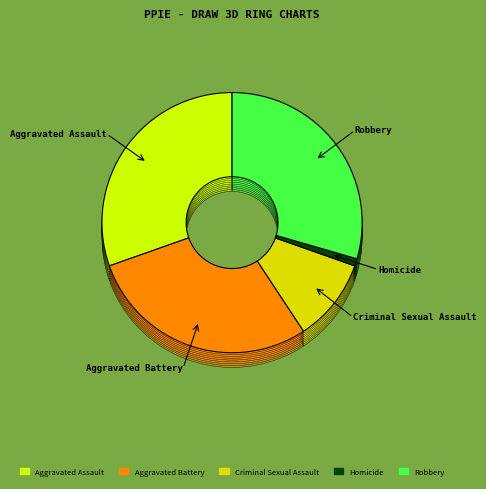

Does Homicide account for over 50% of the chart?

No